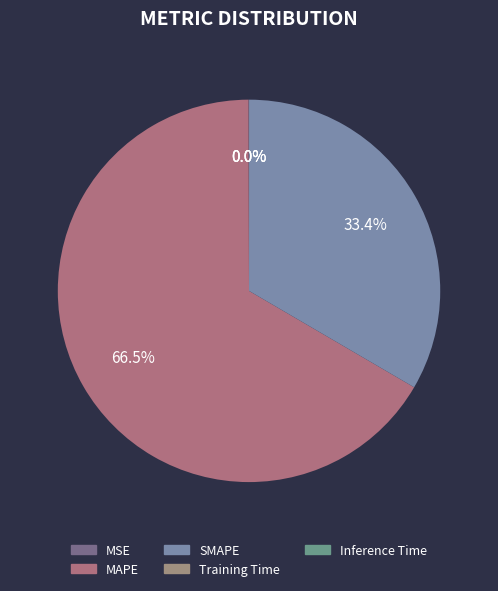

To the nearest percent, what portion does MAPE represent?

67%